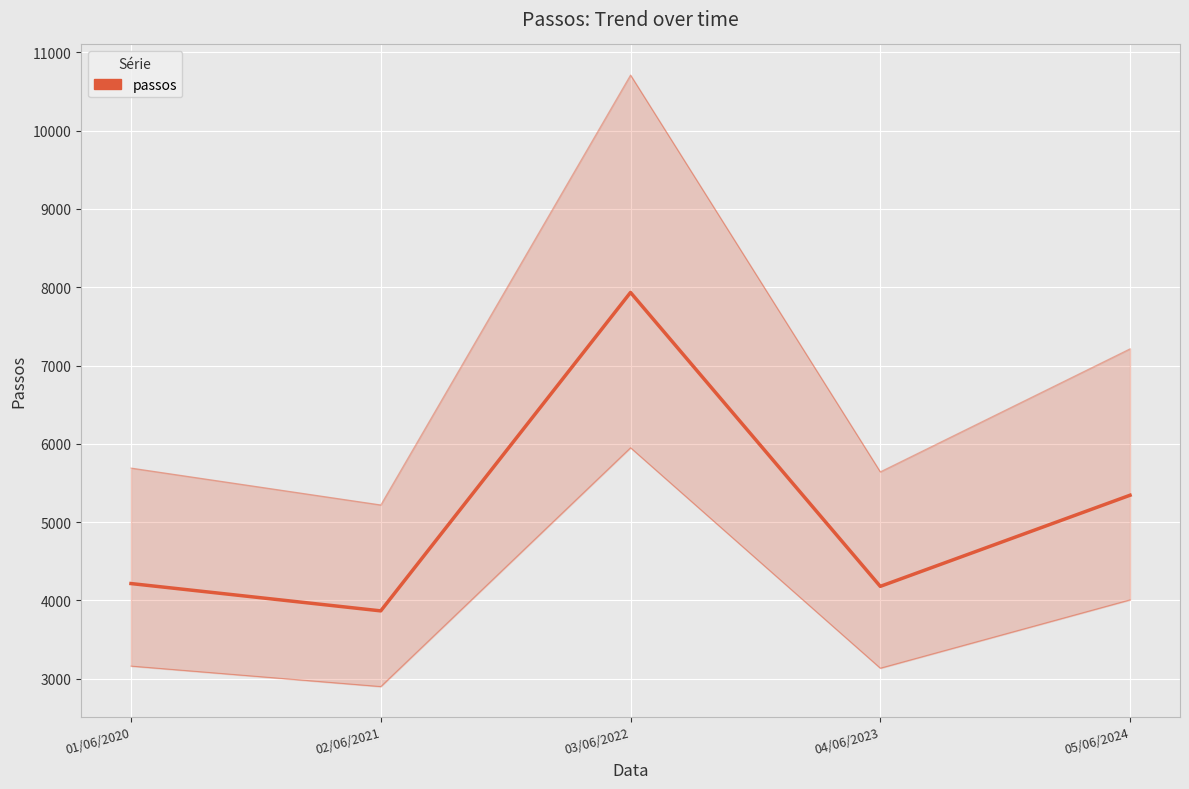

What is the greatest value displayed?

7934